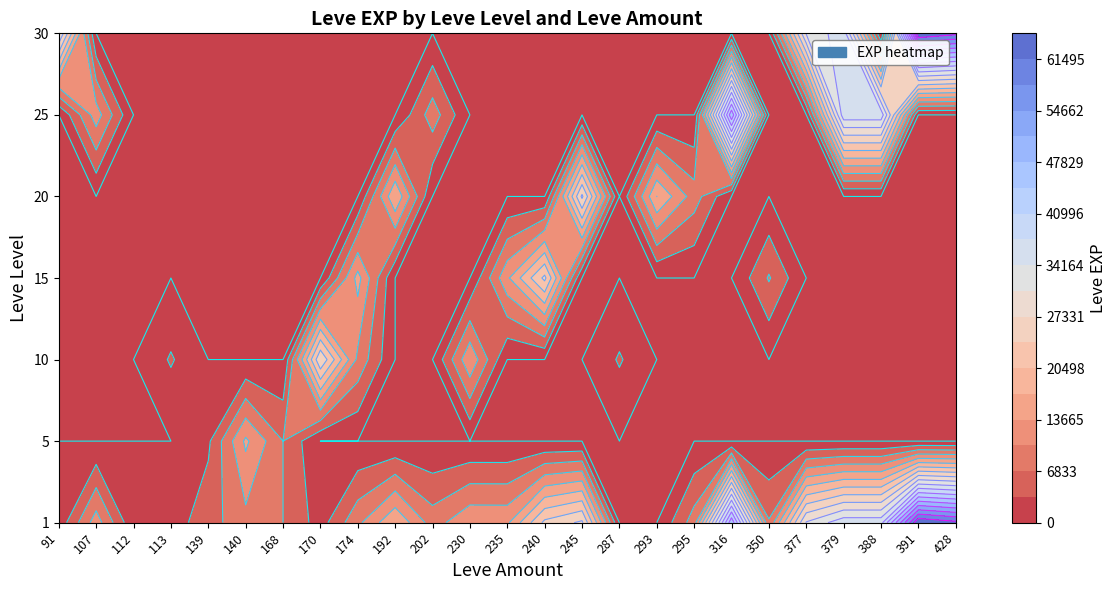

Is it true that 30 equals 31070 at 377?

True